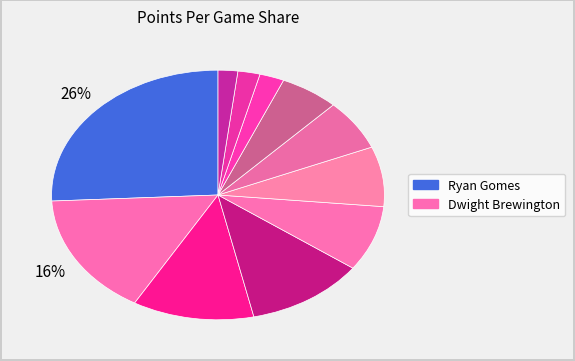

How many slices are in this pie chart?

11